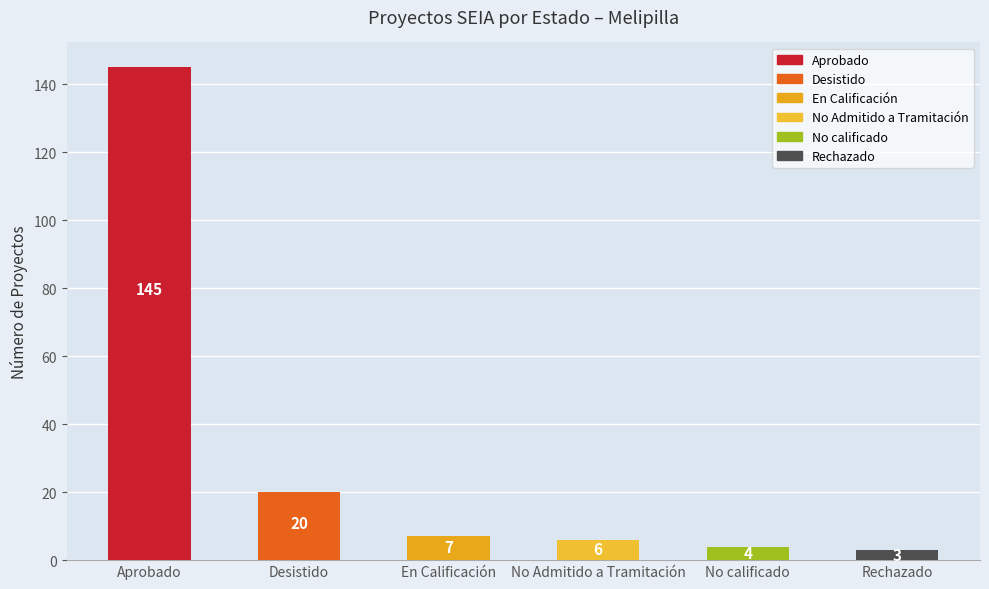

What is the change in value from Aprobado to No calificado?

-141